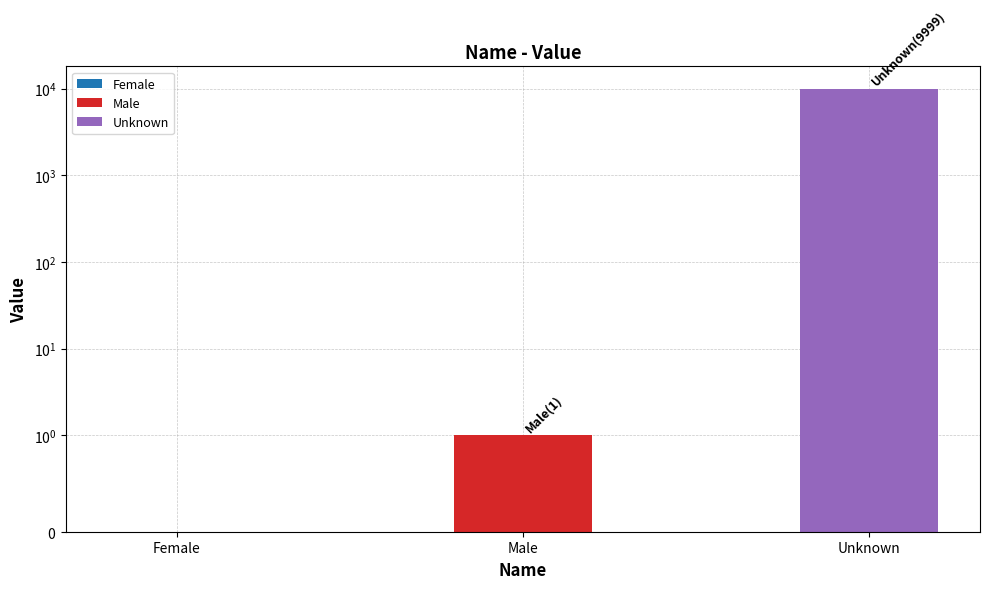

What is the maximum value shown in the chart?

9999